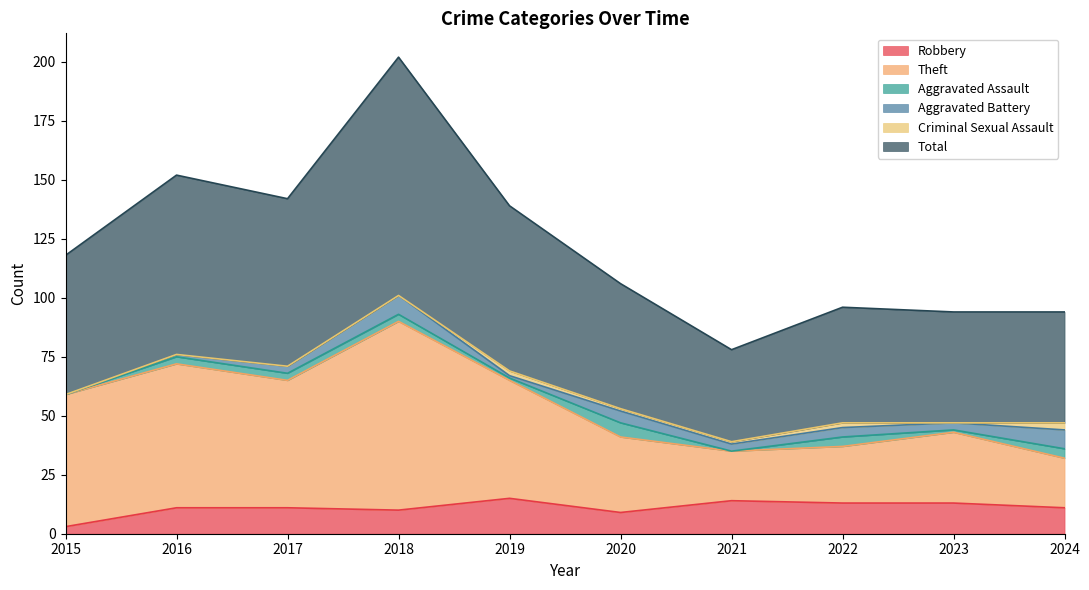

How many categories are shown in the chart?

10